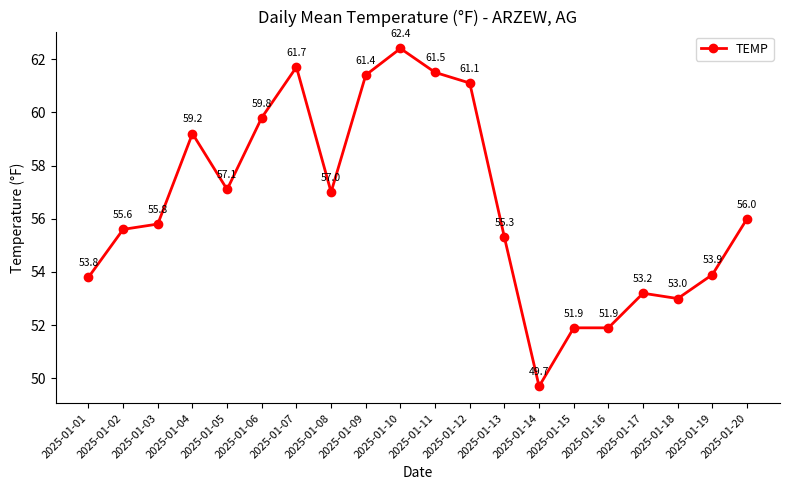

Reading right to left, transcribe all the data shown in this chart.

2025-01-20=56.0	2025-01-19=53.9	2025-01-18=53.0	2025-01-17=53.2	2025-01-16=51.9	2025-01-15=51.9	2025-01-14=49.7	2025-01-13=55.3	2025-01-12=61.1	2025-01-11=61.5	2025-01-10=62.4	2025-01-09=61.4	2025-01-08=57.0	2025-01-07=61.7	2025-01-06=59.8	2025-01-05=57.1	2025-01-04=59.2	2025-01-03=55.8	2025-01-02=55.6	2025-01-01=53.8